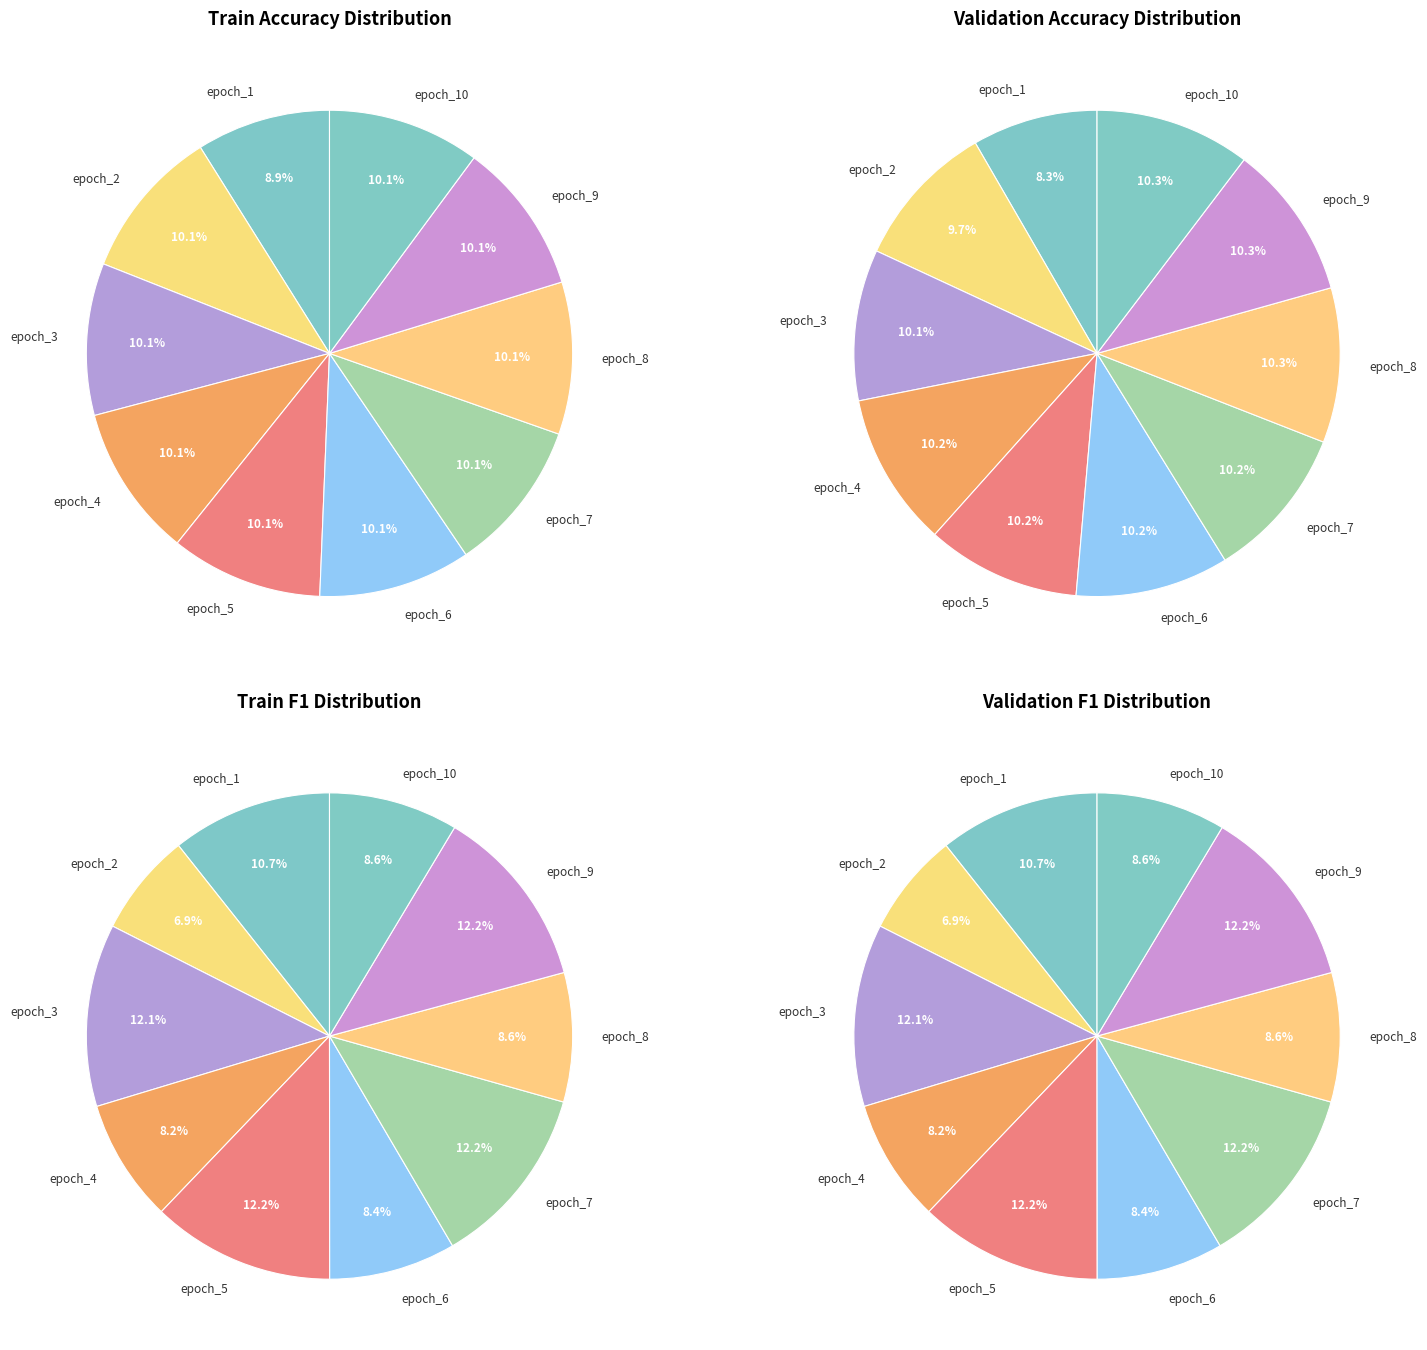

Which series has the widest spread of values?

train_f1